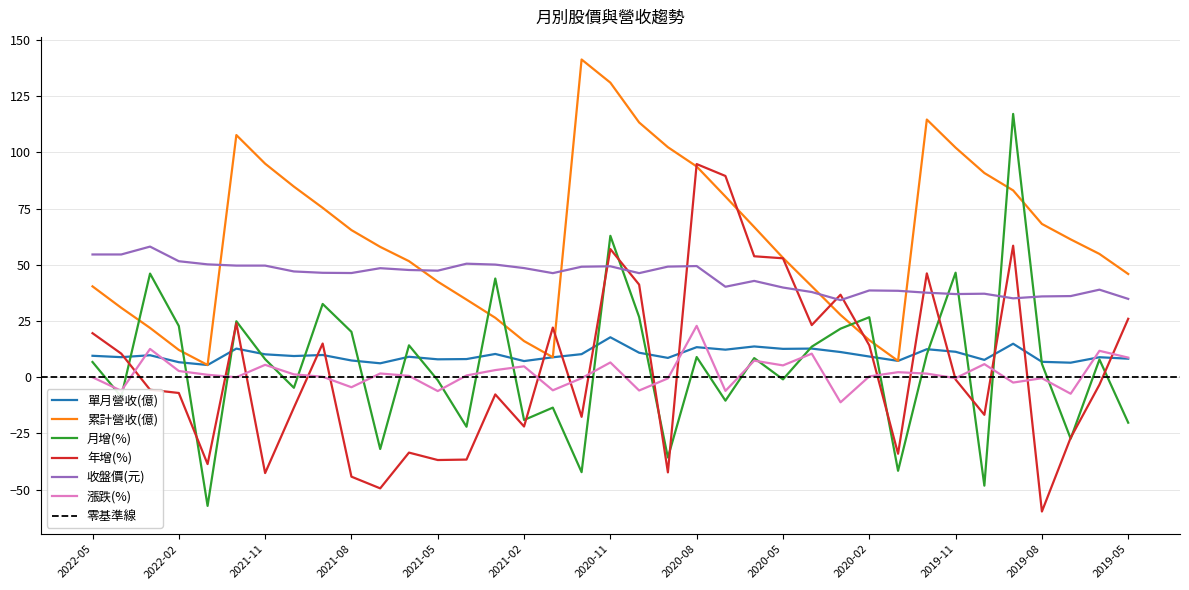

Where does the 漲跌(%) series first go above 0?

2022-03